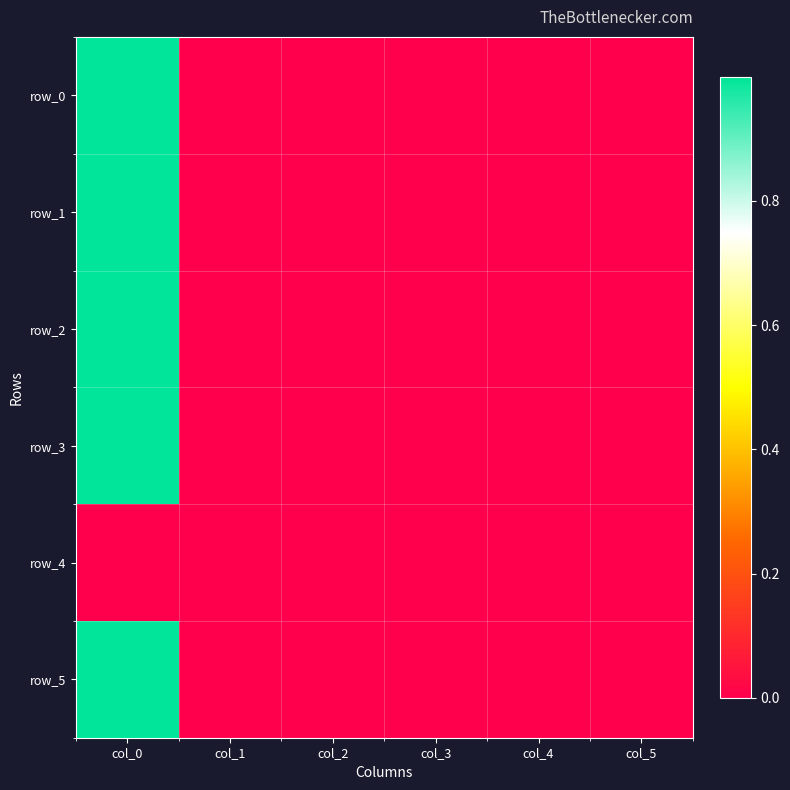

Reading left to right, extract all data points from this chart.

row_0: 1.0	0.0	0.0	-0.0	-0.0	0.0
row_1: 1.0	0.0	0.0	0.0	-0.0	0.0
row_2: 1.0	0.0	-0.0	0.0	-0.0	0.0
row_3: 1.0	0.0	0.0	-0.0	-0.0	0.0
row_4: 0.0	0.0	0.0	0.0	0.0	0.0
row_5: 1.0	0.0	0.0	0.0	-0.0	0.0